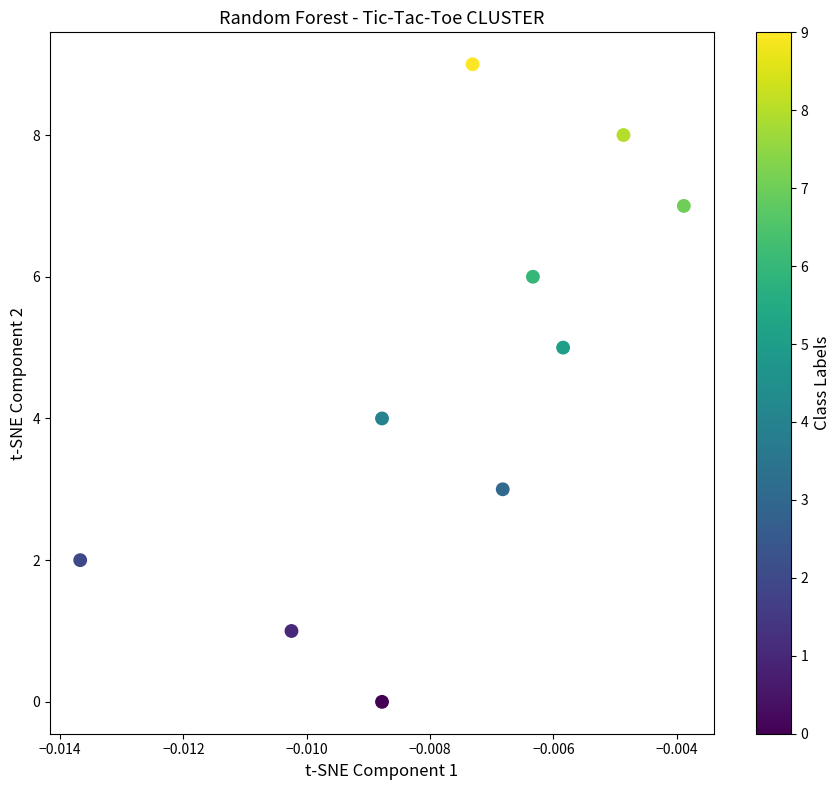

What is the range of Y values (max minus min)?

9